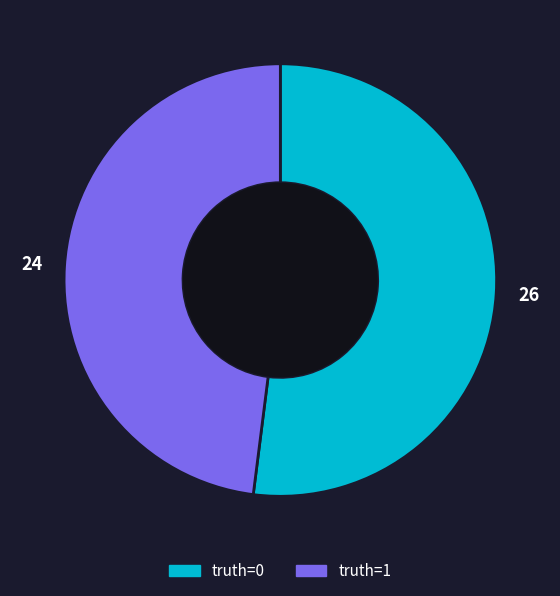

Between truth=0 and truth=1, which is larger?

truth=0